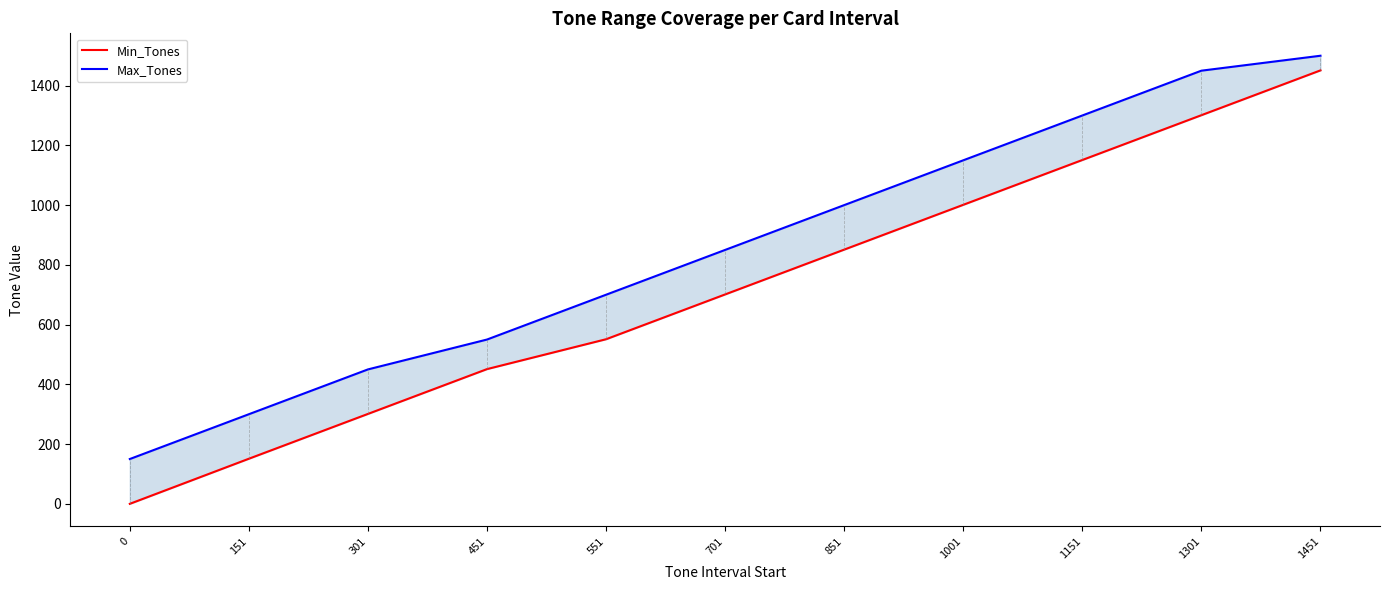

What is the maximum value shown in the chart?

1500